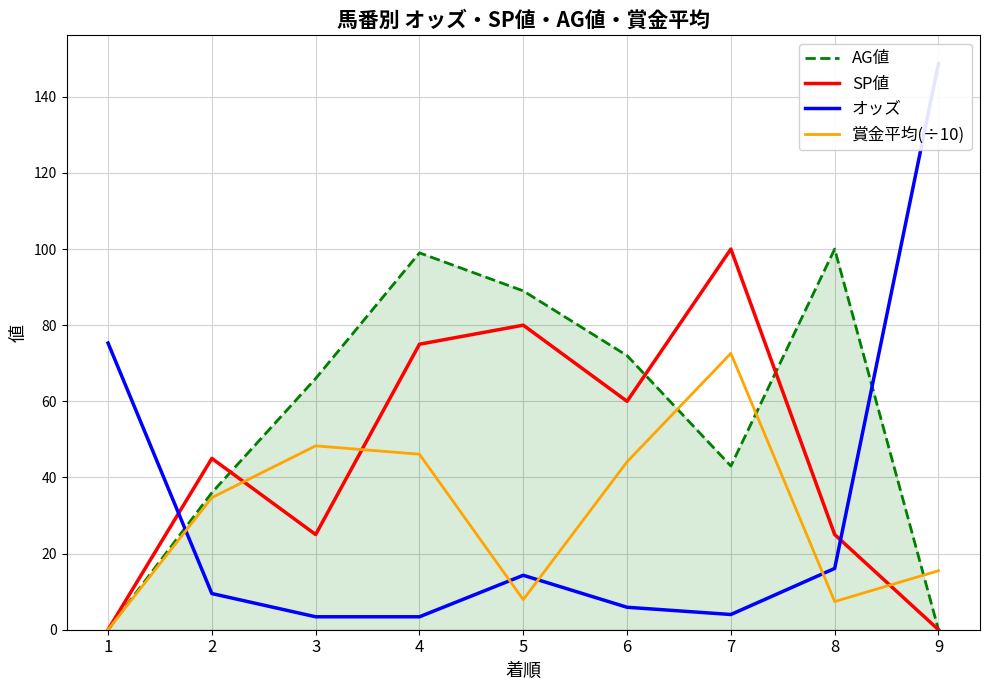

Between which two adjacent categories do AG値 and 賞金平均(÷10) first intersect?

6 and 7